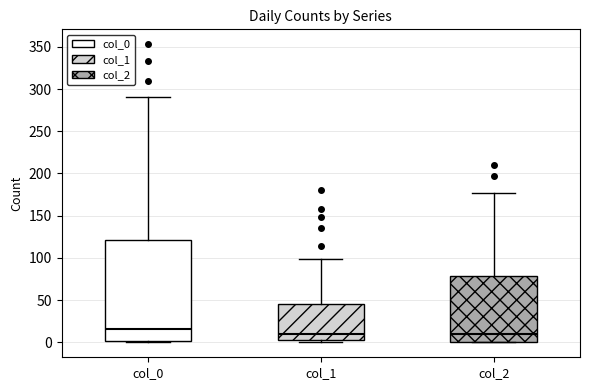

Comparing the boxes themselves (not the whiskers), which one is the tallest?

col_0